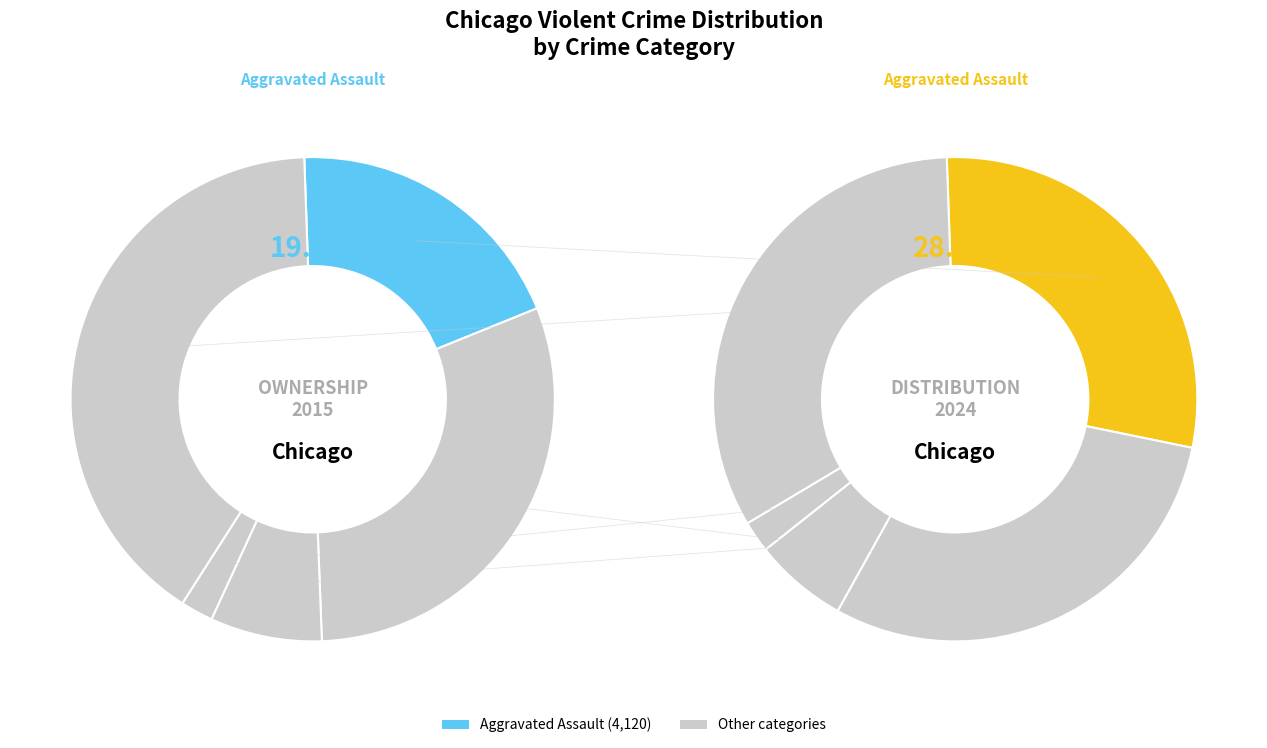

Is there any slice that represents more than half of the pie?

No